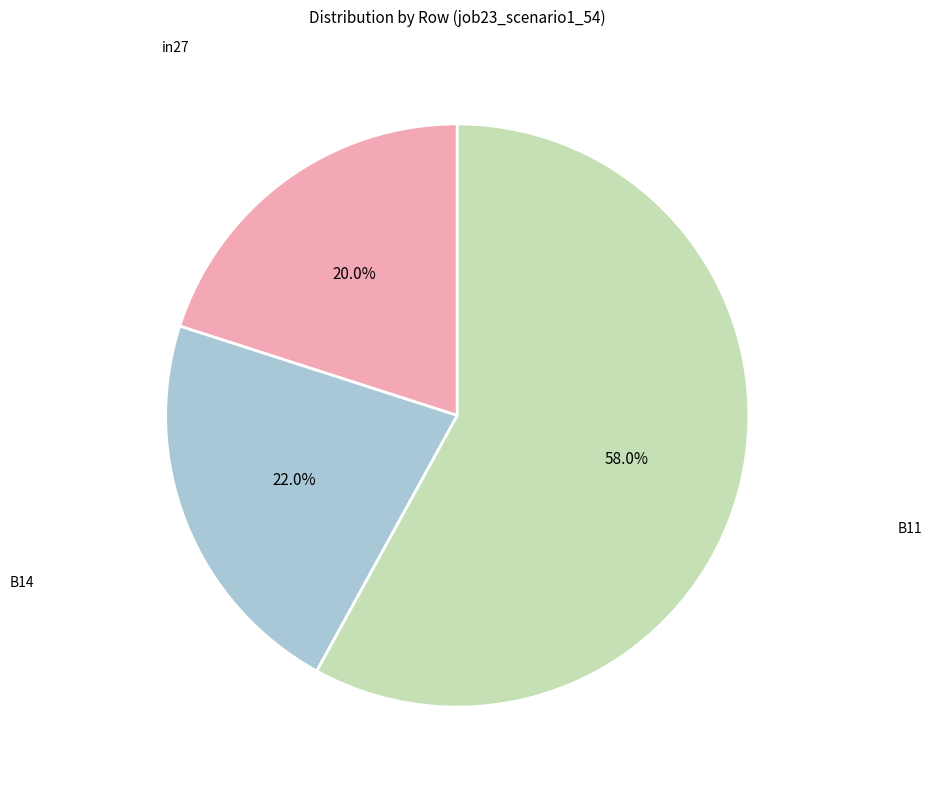

Is there any slice that represents more than half of the pie?

Yes